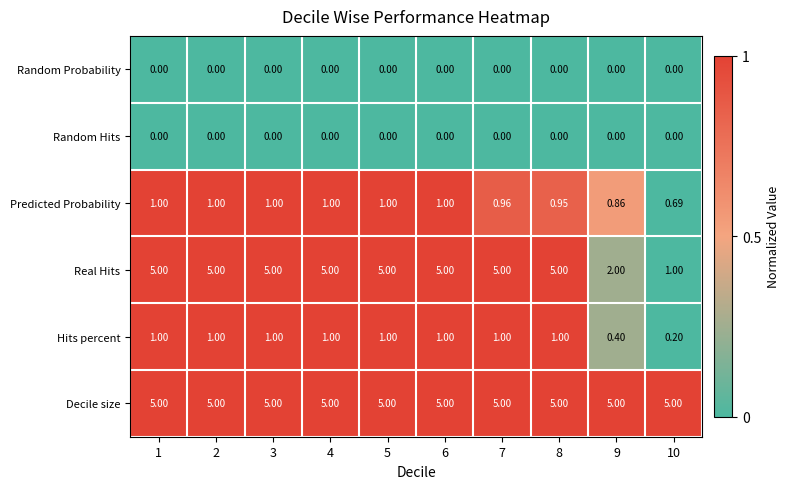

Which series has the largest range (max minus min)?

Real Hits